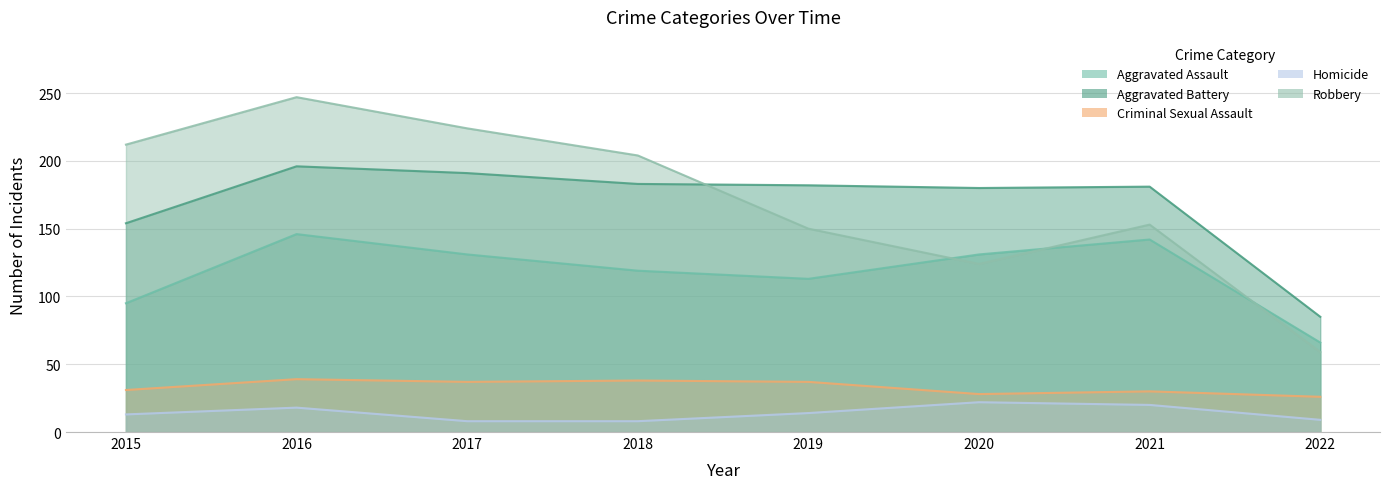

Reading right to left, transcribe all the data shown in this chart.

Aggravated Assault: 2022=66	2021=142	2020=131	2019=113	2018=119	2017=131	2016=146	2015=95
Aggravated Battery: 2022=85	2021=181	2020=180	2019=182	2018=183	2017=191	2016=196	2015=154
Criminal Sexual Assault: 2022=26	2021=30	2020=28	2019=37	2018=38	2017=37	2016=39	2015=31
Homicide: 2022=9	2021=20	2020=22	2019=14	2018=8	2017=8	2016=18	2015=13
Robbery: 2022=59	2021=153	2020=124	2019=150	2018=204	2017=224	2016=247	2015=212